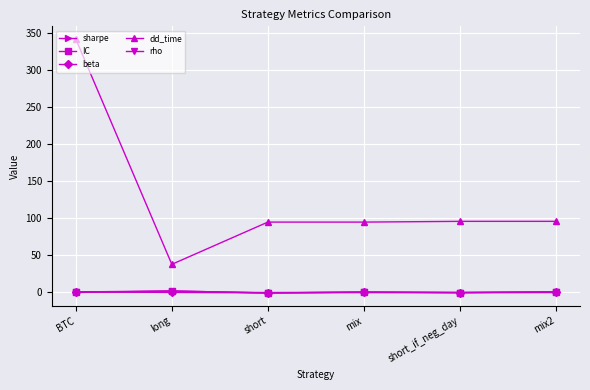

After their last crossing, which series has the higher values: sharpe or rho?

sharpe